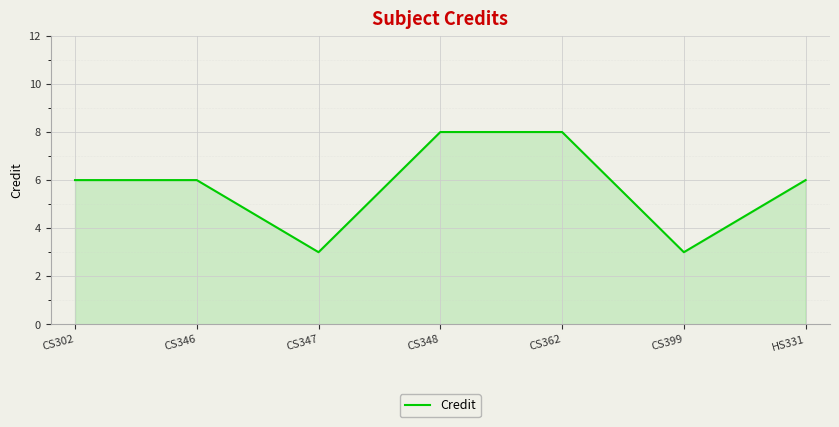

What is the sum of all values?

40